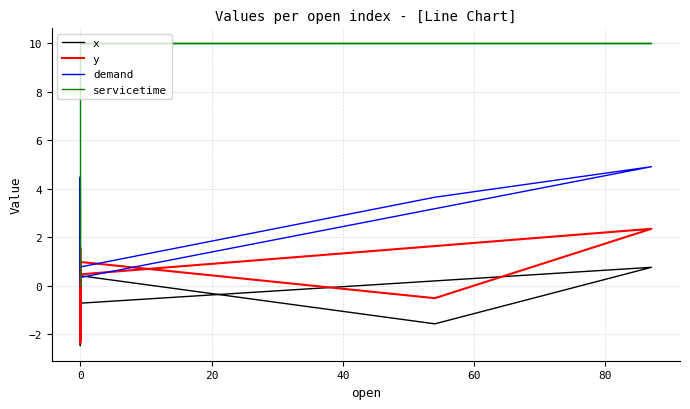

What value does the servicetime series have at 0?

10.0